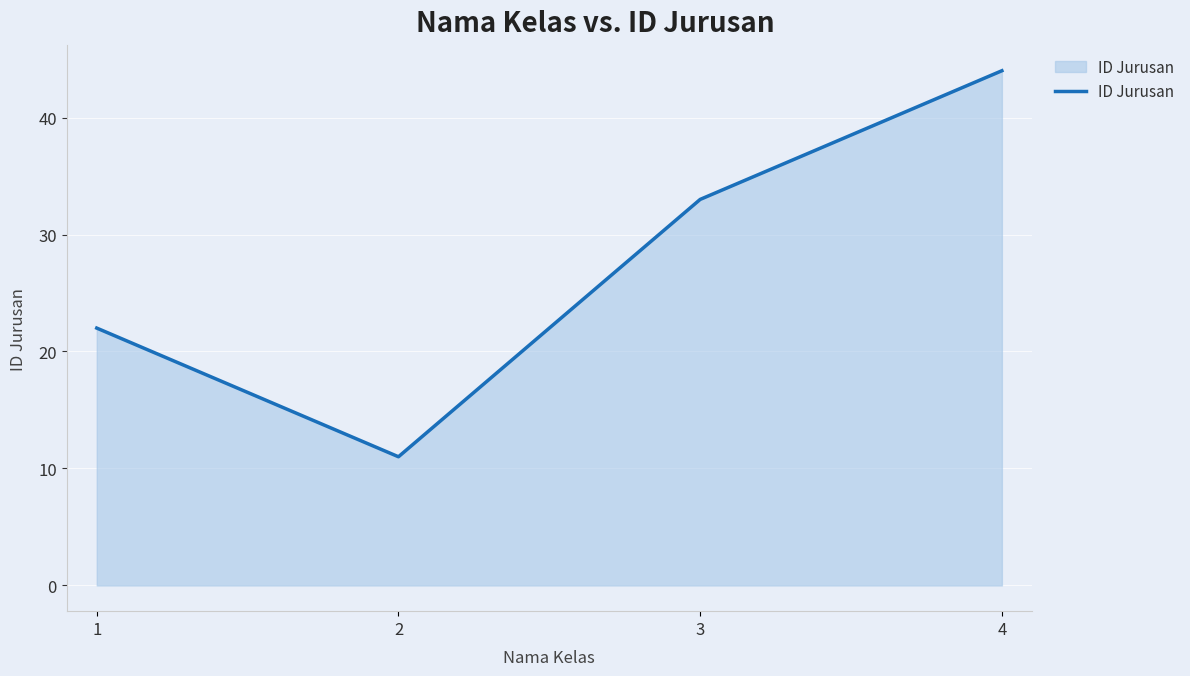

How many interior local valleys (lower than both neighbors) does the data have?

1